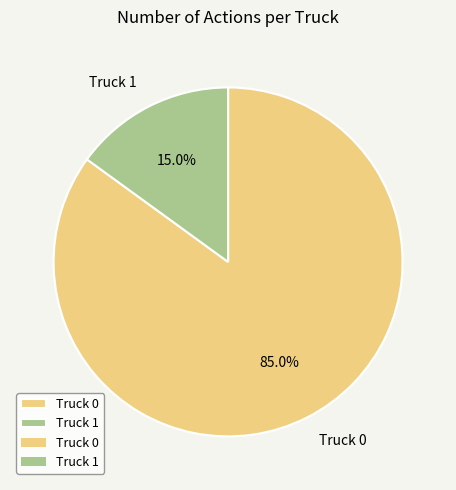

What is the total percentage of Truck 0 and Truck 1?

100.0%